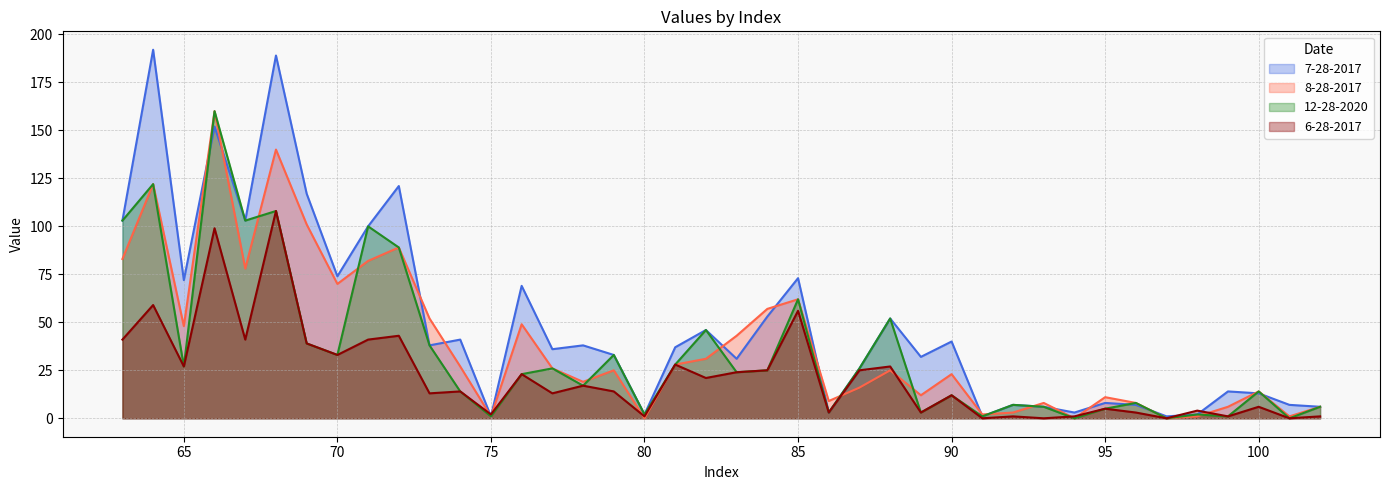

What is the spread (max minus min) of values at 89?

29